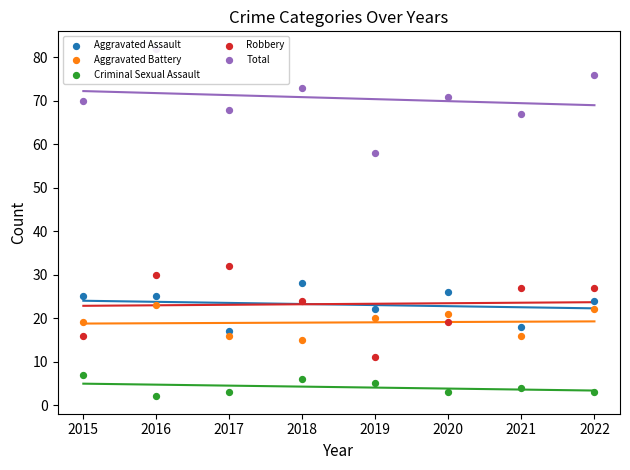

Is the value of Aggravated Battery at 2017 greater than the value of Criminal Sexual Assault at 2018?

Yes